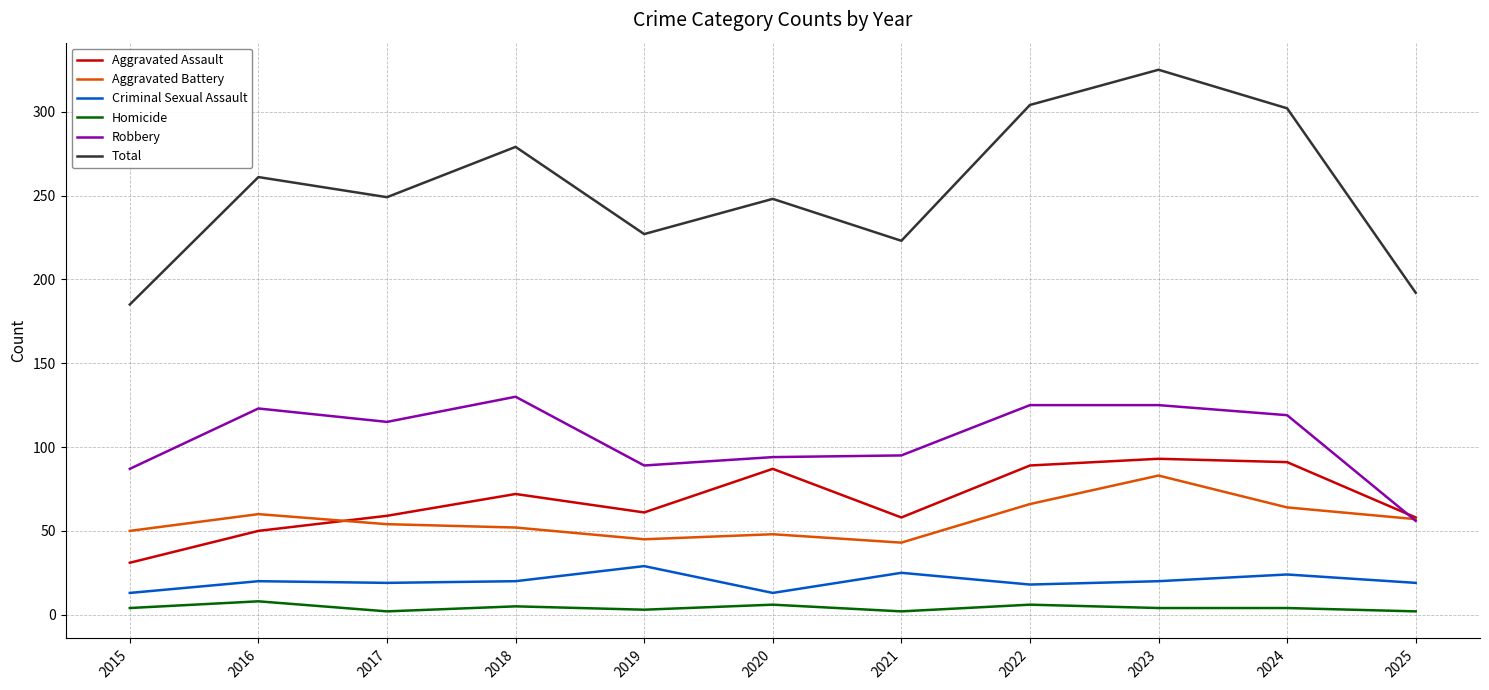

At how many categories does at least one series exceed 281?

3